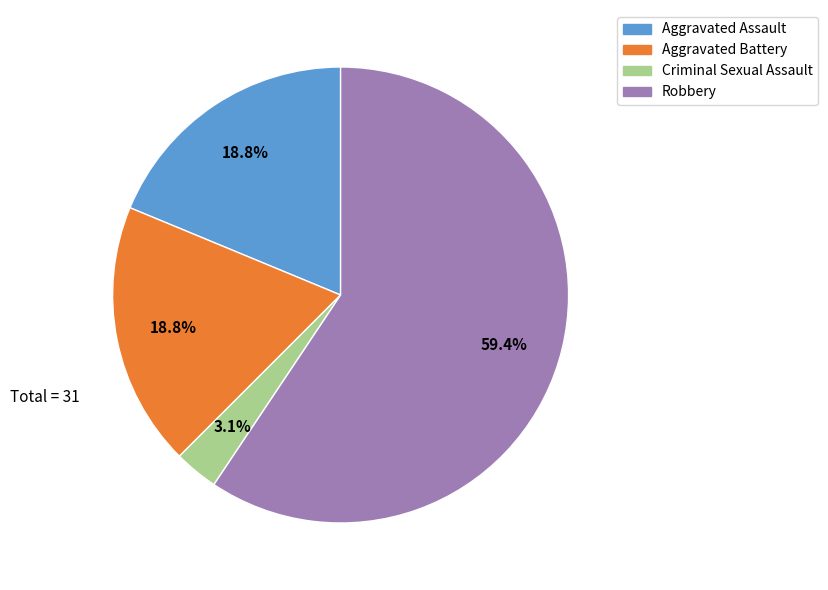

True or false: Aggravated Assault accounts for 19% of the total.

True